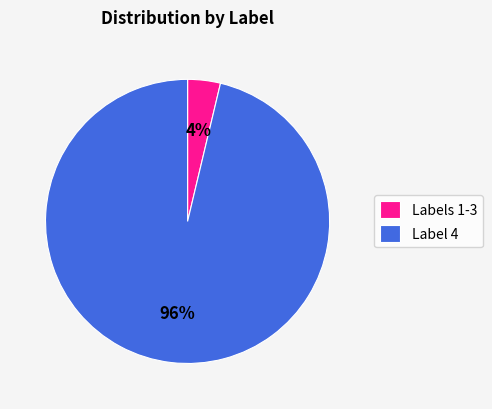

Combined, do Labels 1-3 and Label 4 account for over 50%?

Yes